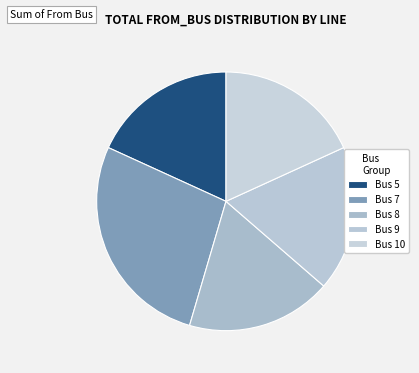

Count the number of slices in the pie.

5